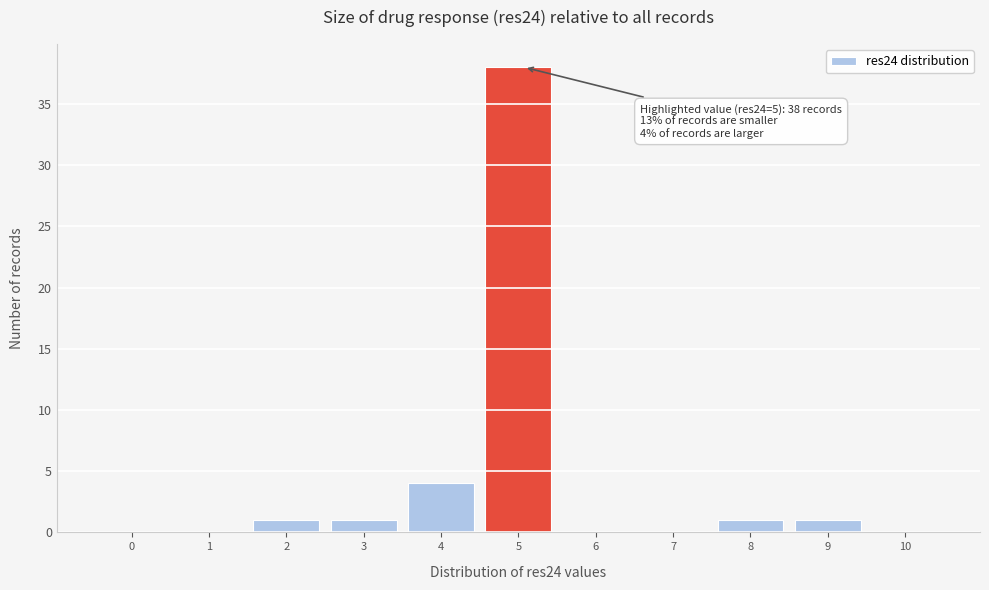

Reading right to left, extract all data points from this chart.

10=0	9=1	8=1	7=0	6=0	5=38	4=4	3=1	2=1	1=0	0=0